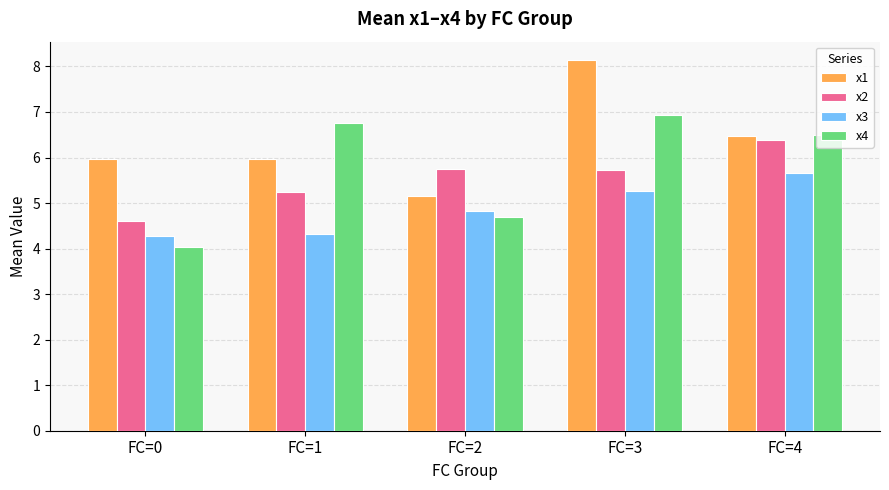

What is the difference between the second highest and second lowest values in the x2 series?

0.5